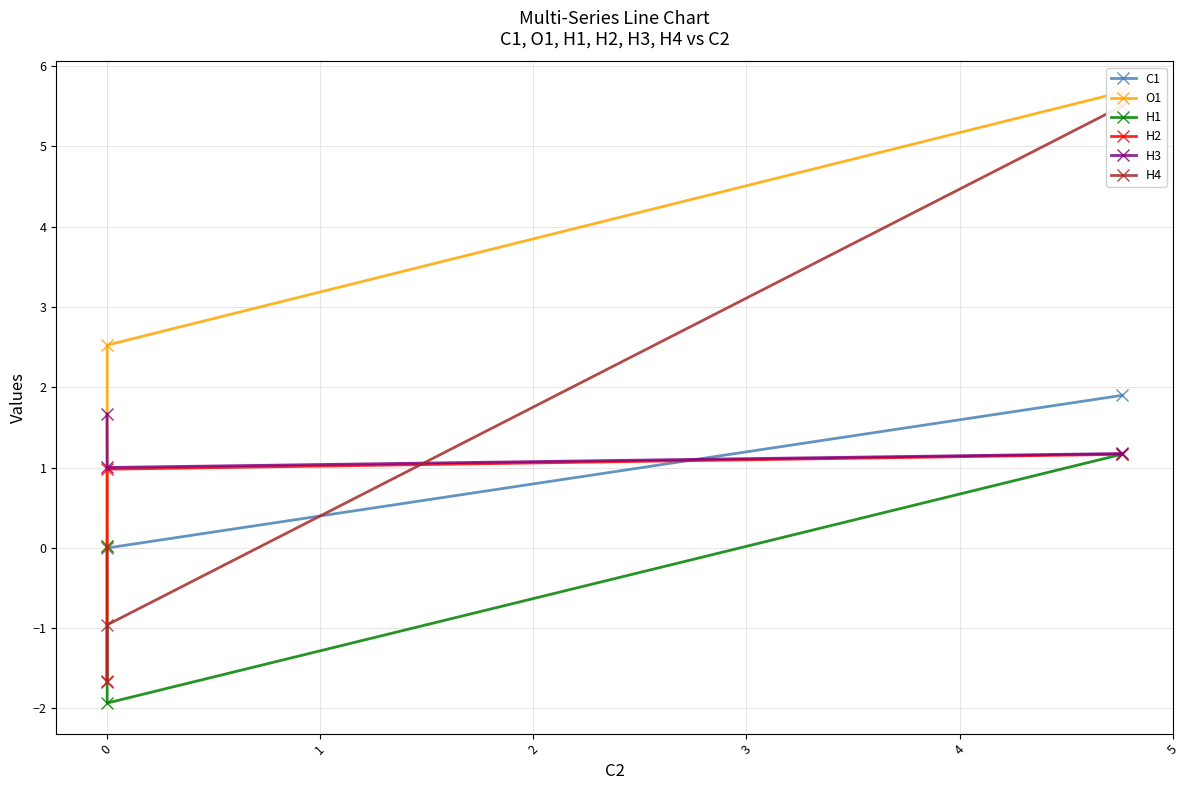

What is the minimum value for H3?

1.0